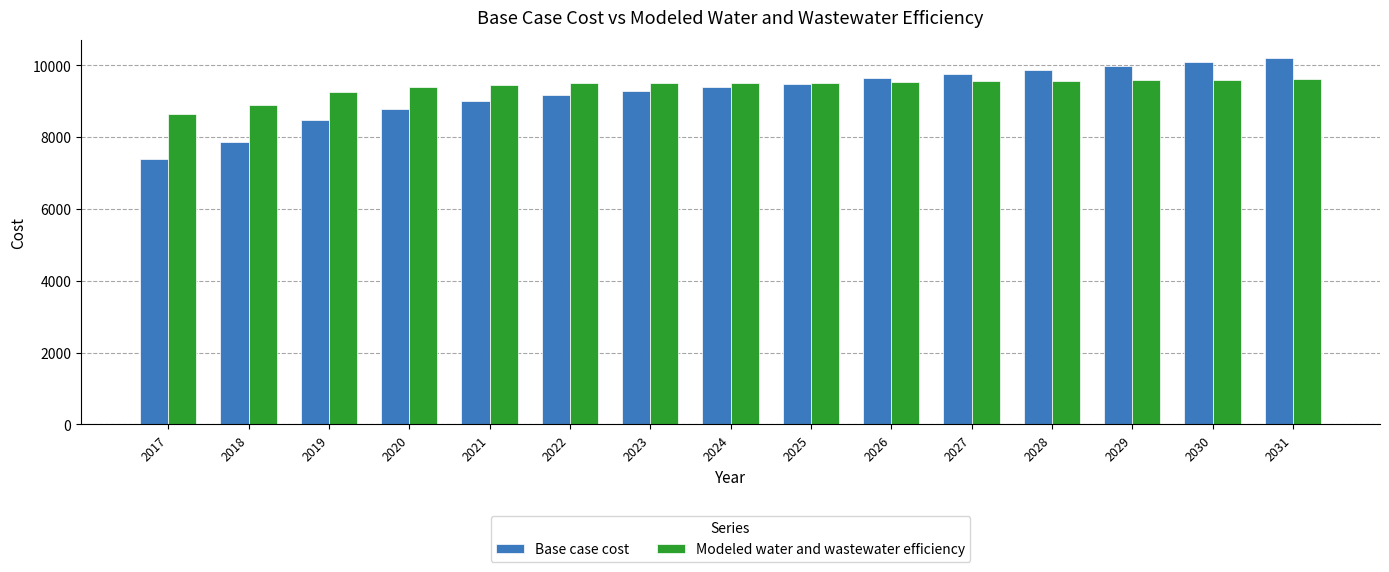

Is it true that Modeled water and wastewater efficiency equals 9588.3 at 2029?

True